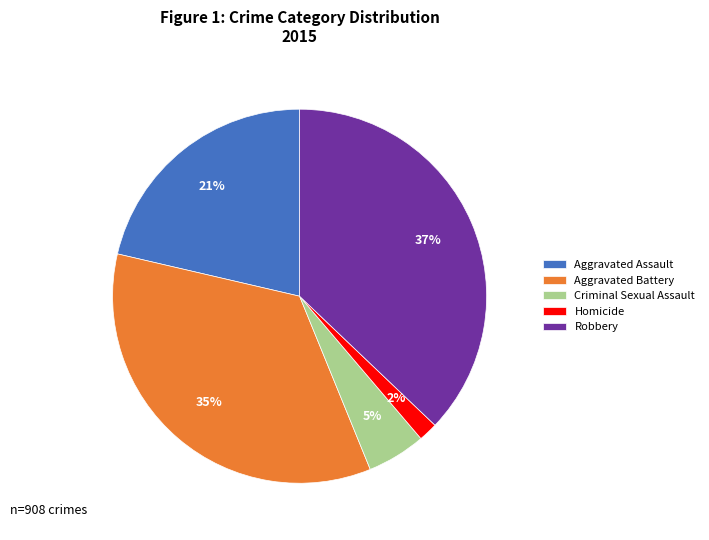

True or false: Robbery accounts for 43% of the total.

False